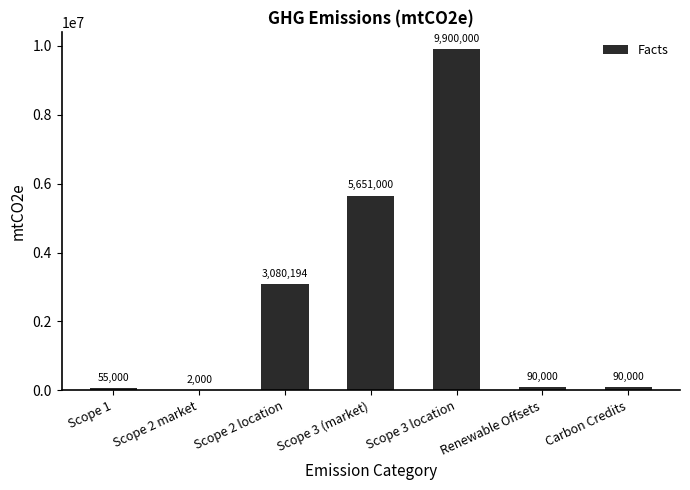

What is the change in value from Scope 1 to Scope 2 location?

+3025194